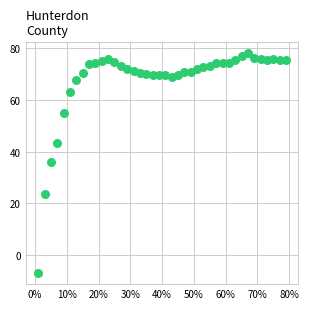

What is the range of Y values (max minus min)?

84.8